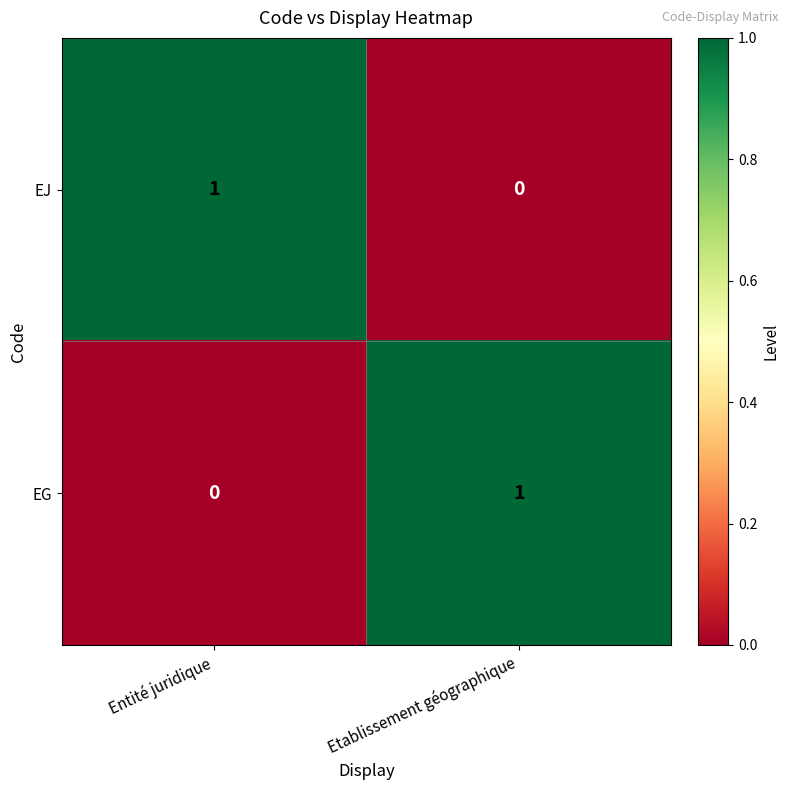

The EJ series shows 1 at Entité juridique. True or false?

True